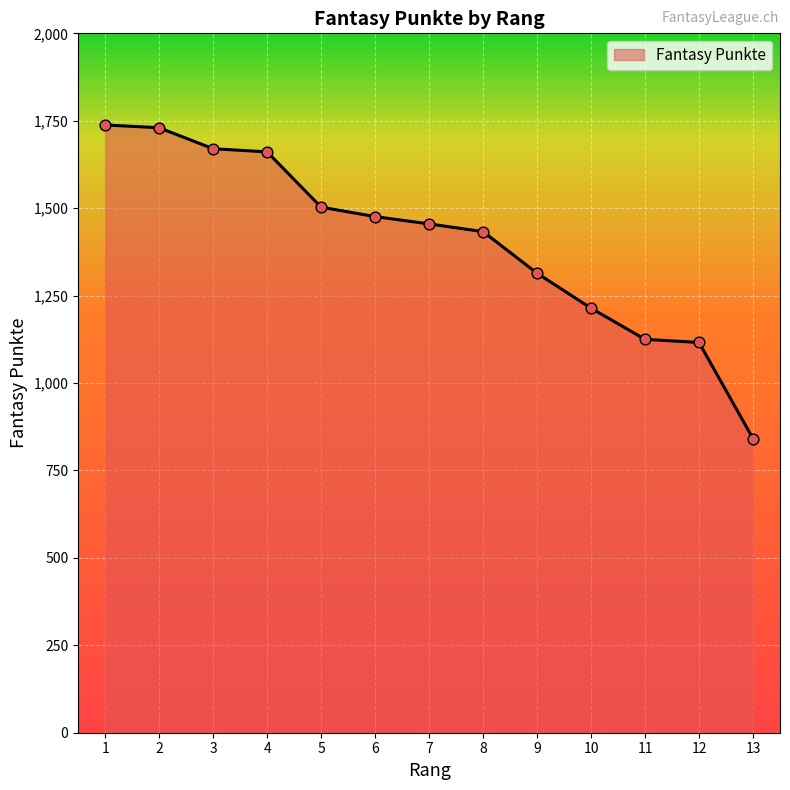

What is the change in value from 1 to 12?

-622